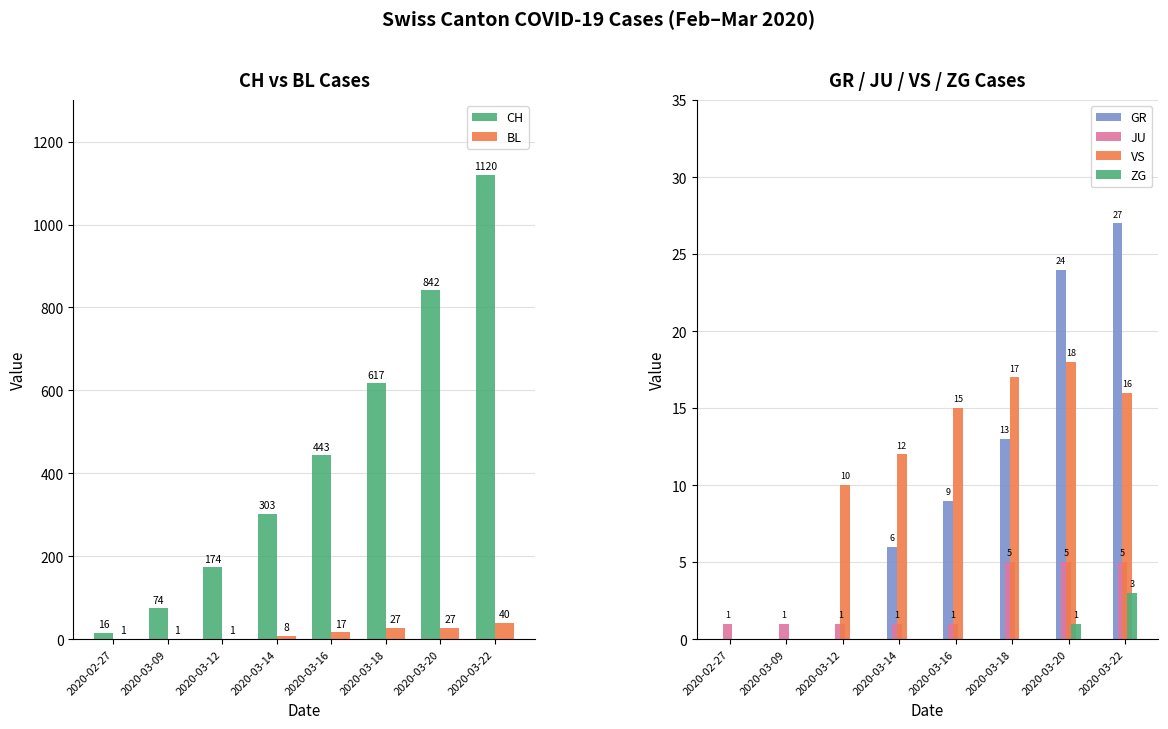

What is the total value across all series at 2020-03-22?

1211